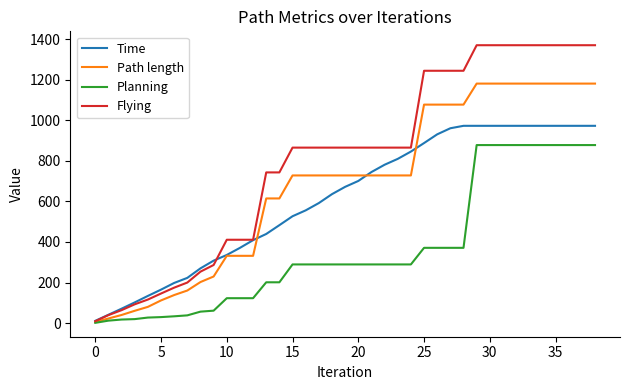

Which series has the largest total across all categories?

Flying